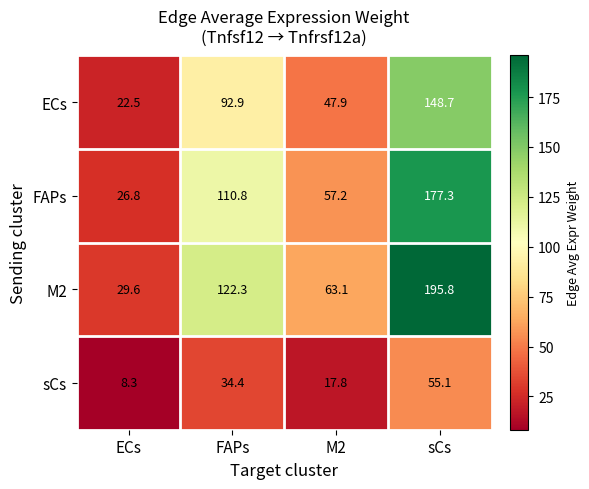

Which series has the widest spread of values?

M2